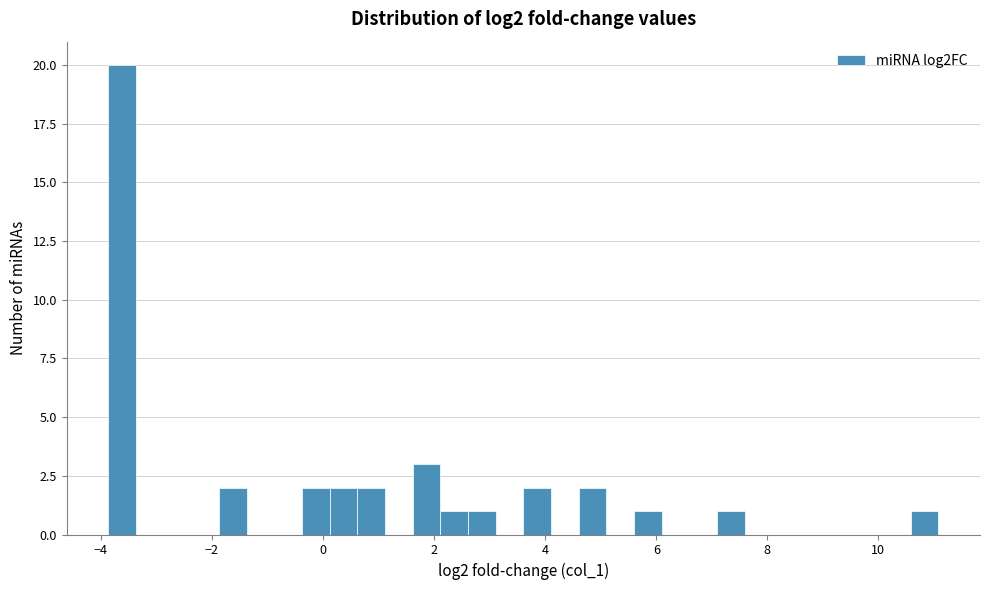

Read against the x-axis, roughly where is the centre of the tallest bar?

-3.6